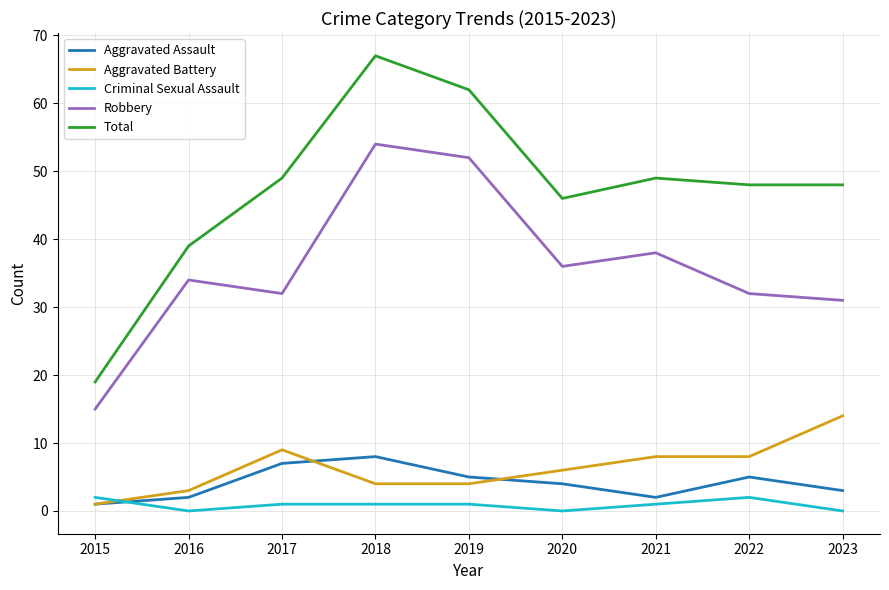

Rank the series by their maximum value, from highest to lowest.

Total, Robbery, Aggravated Battery, Aggravated Assault, Criminal Sexual Assault